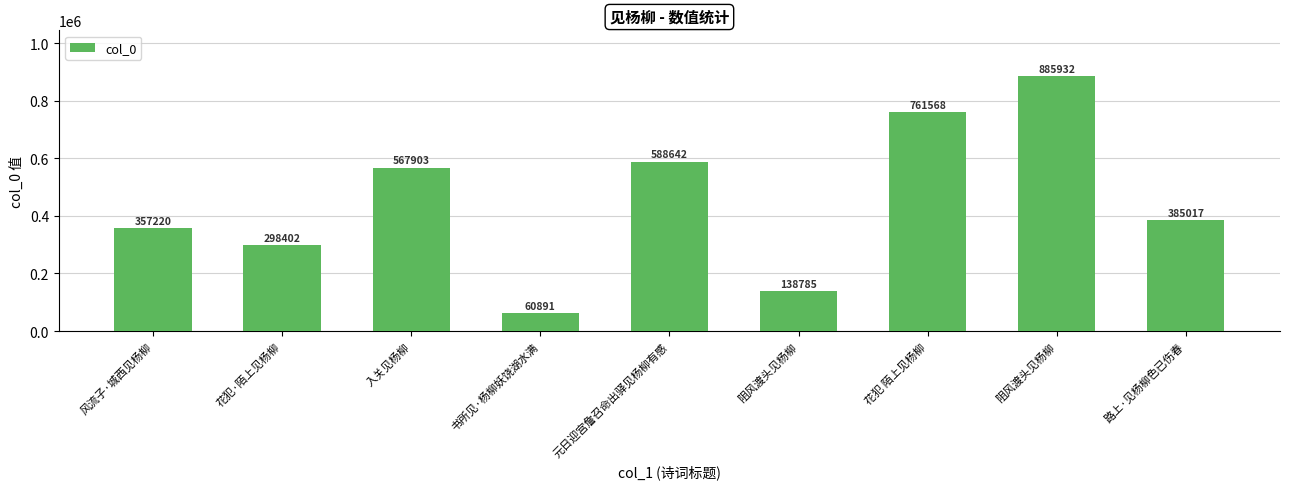

Are the bars horizontal?

No